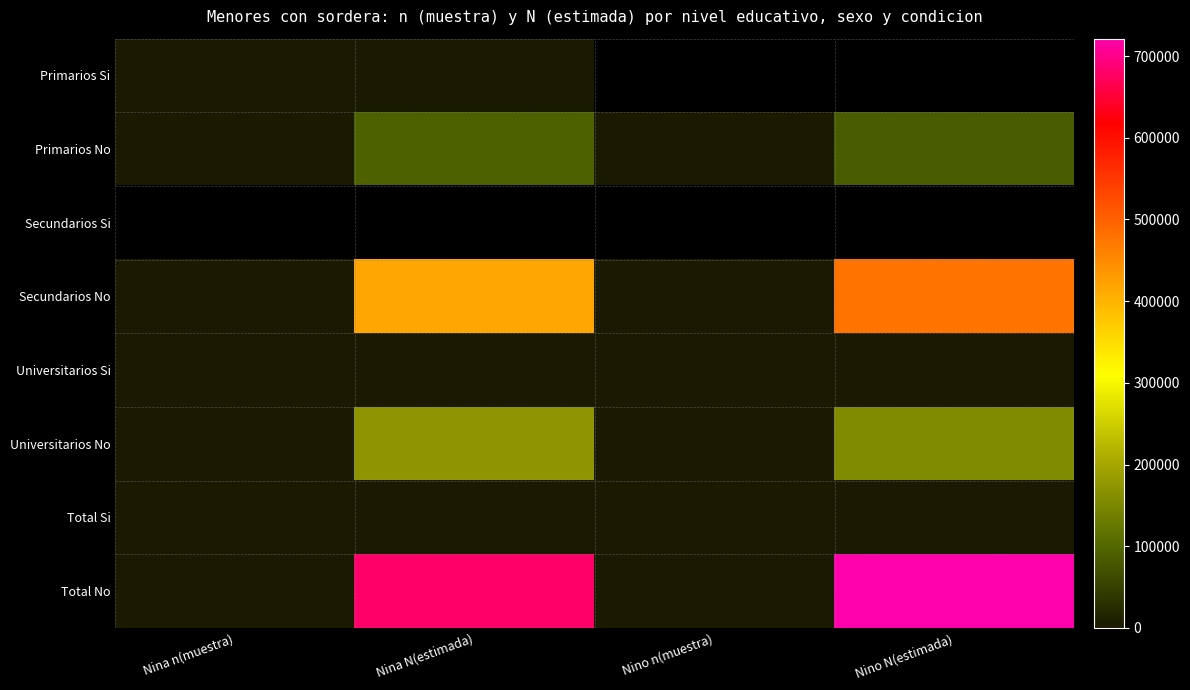

True or false: Primarios No has a value of 117999.0 at Nina N(estimada).

False